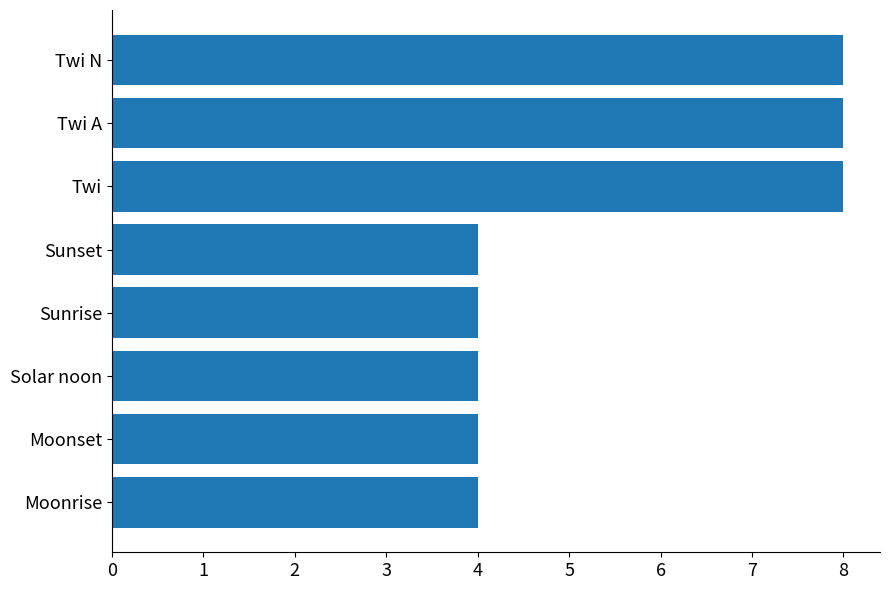

What is the label of the 4th bar from the bottom?

Sunrise